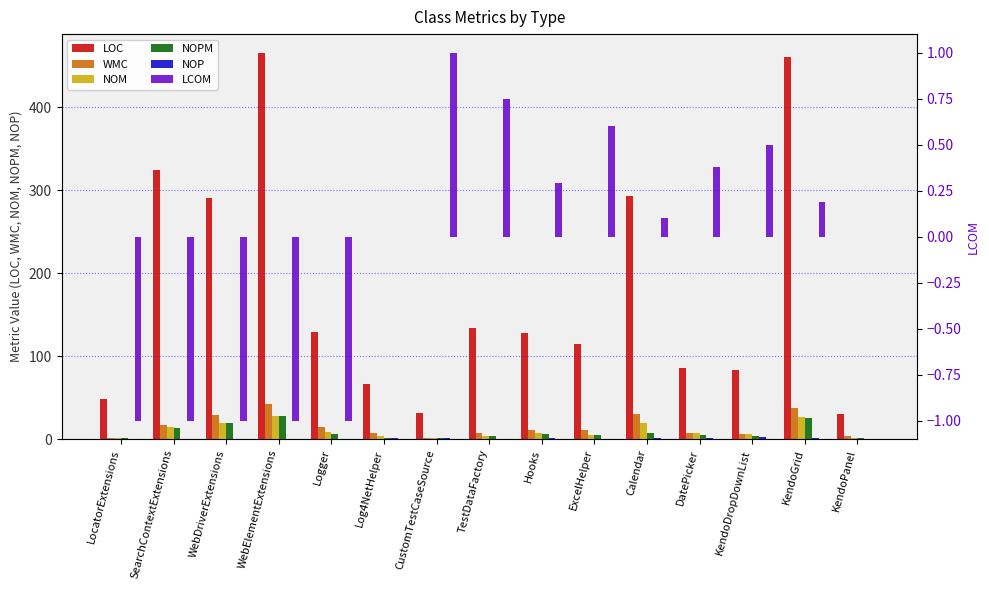

What is the lowest value of the NOM series?

1.0